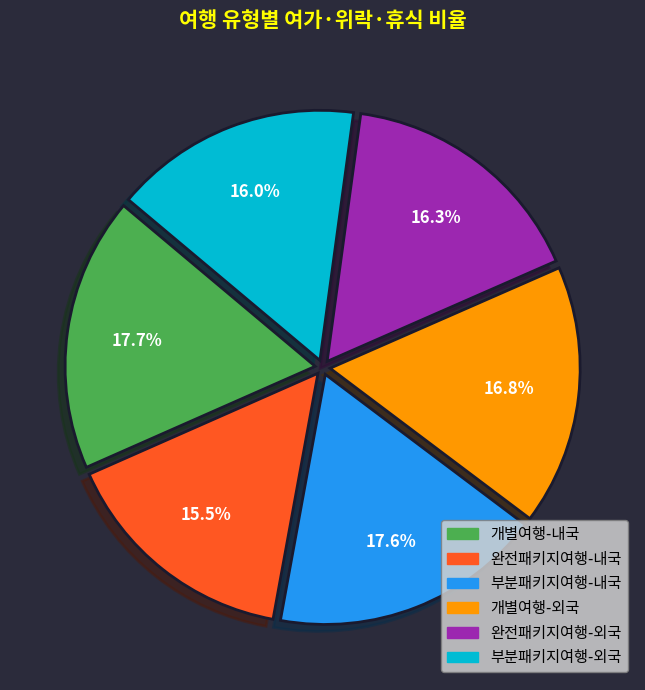

Approximately how many times larger is the value at 부분패키지여행-외국 compared to 부분패키지여행-내국?

0.9